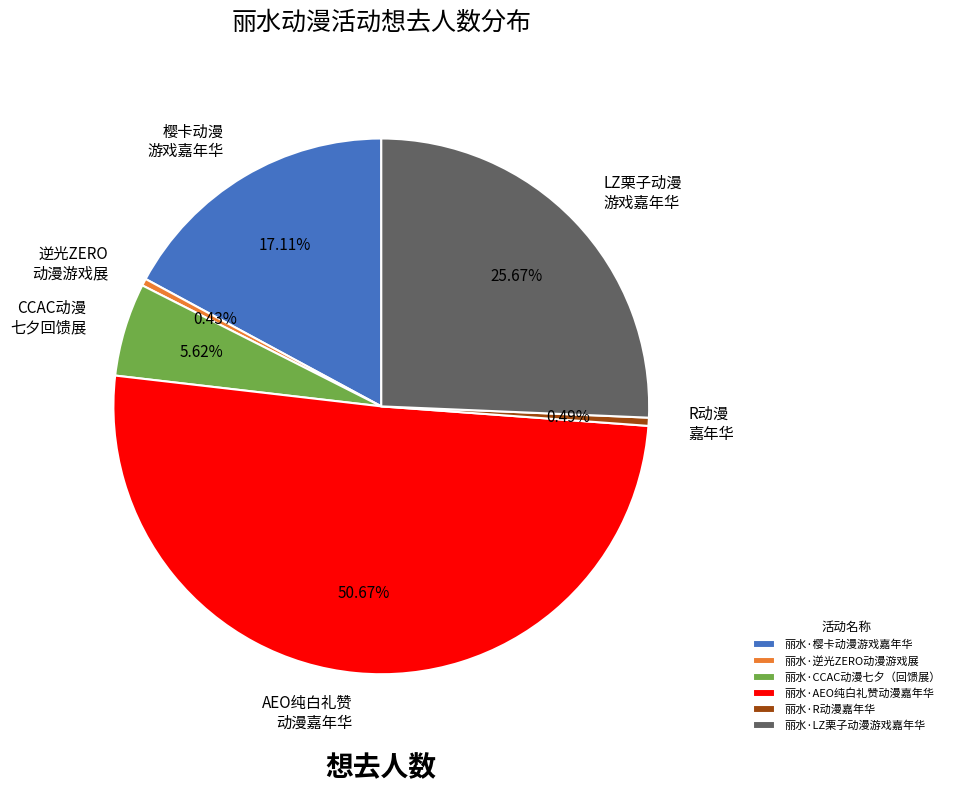

Is there any slice that represents more than half of the pie?

Yes